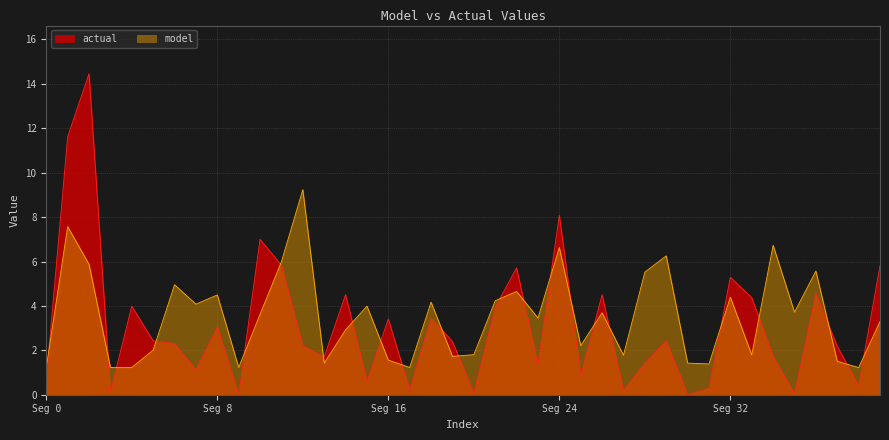

Reading left to right, extract all data points from this chart.

actual: 0.7	11.6	14.5	0.1	4.0	2.4	2.3	1.1	3.1	0.0	7.0	5.8	2.2	1.7	4.5	0.6	3.4	0.2	3.5	2.4	0.1	3.9	5.7	1.4	8.1	0.9	4.5	0.2	1.4	2.4	0.0	0.3	5.3	4.4	1.7	0.1	4.6	2.2	0.4	5.8
model: 1.2	7.6	5.9	1.2	1.2	2.0	5.0	4.1	4.5	1.2	3.6	6.0	9.2	1.4	2.9	4.0	1.6	1.2	4.2	1.7	1.8	4.2	4.7	3.5	6.6	2.2	3.7	1.8	5.5	6.3	1.4	1.4	4.4	1.8	6.7	3.7	5.6	1.5	1.2	3.3